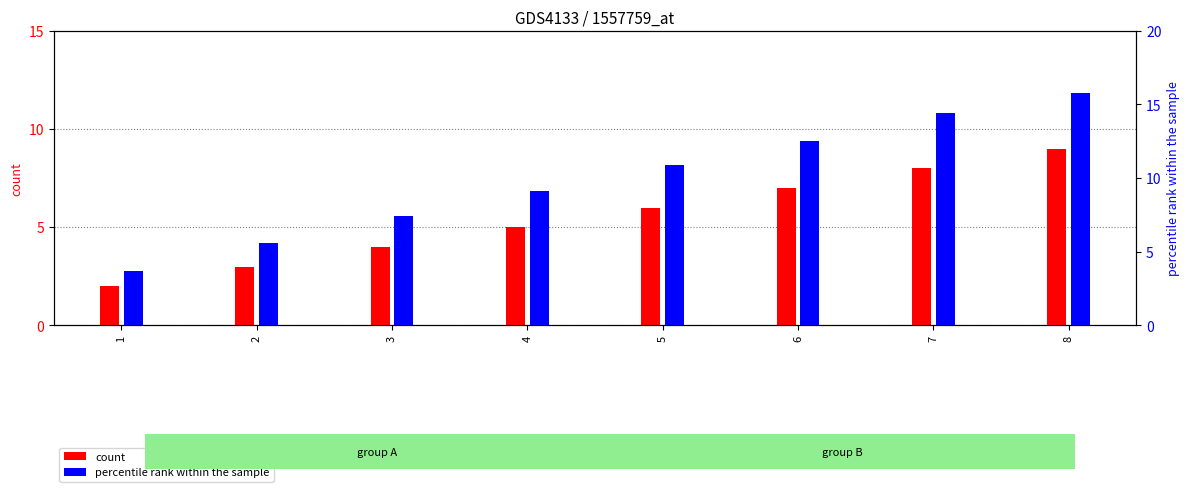

Rank the series by their average value, from highest to lowest.

percentile rank within the sample, count